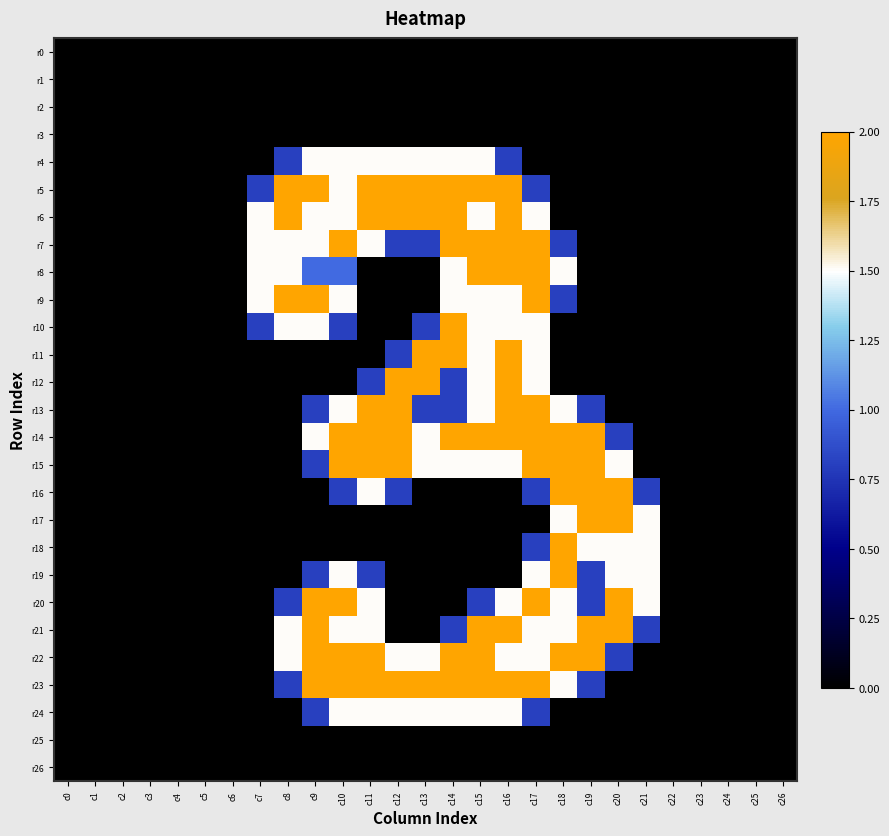

Between c3 and c9, which is larger?

c3